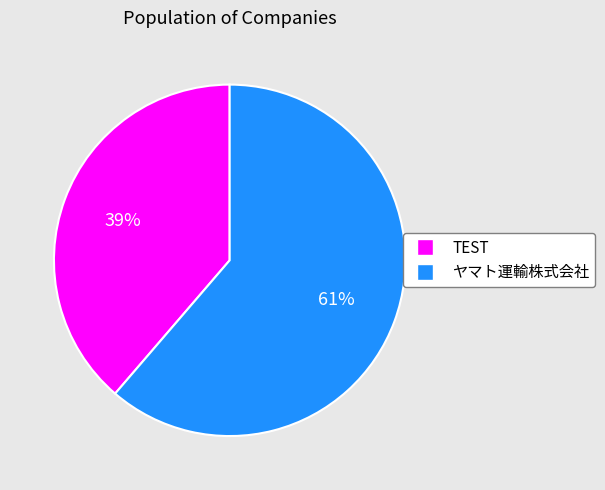

Which has a higher value, ヤマト運輸株式会社 or TEST?

ヤマト運輸株式会社